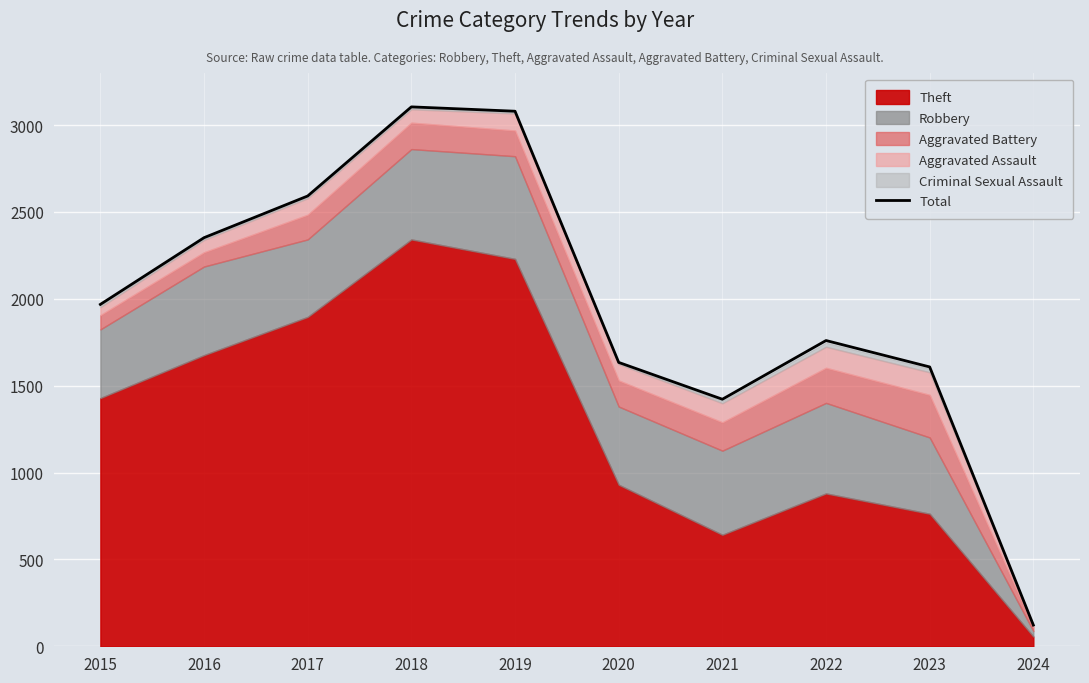

What is the minimum value shown in the chart?

122